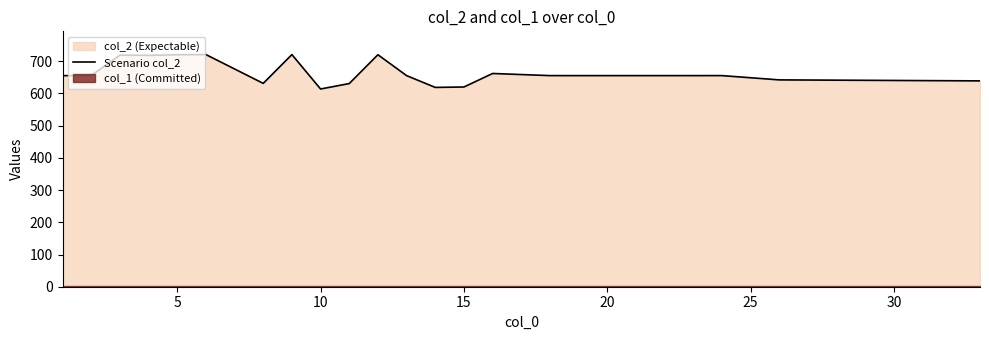

What is the maximum value for Scenario col_2?

720.5